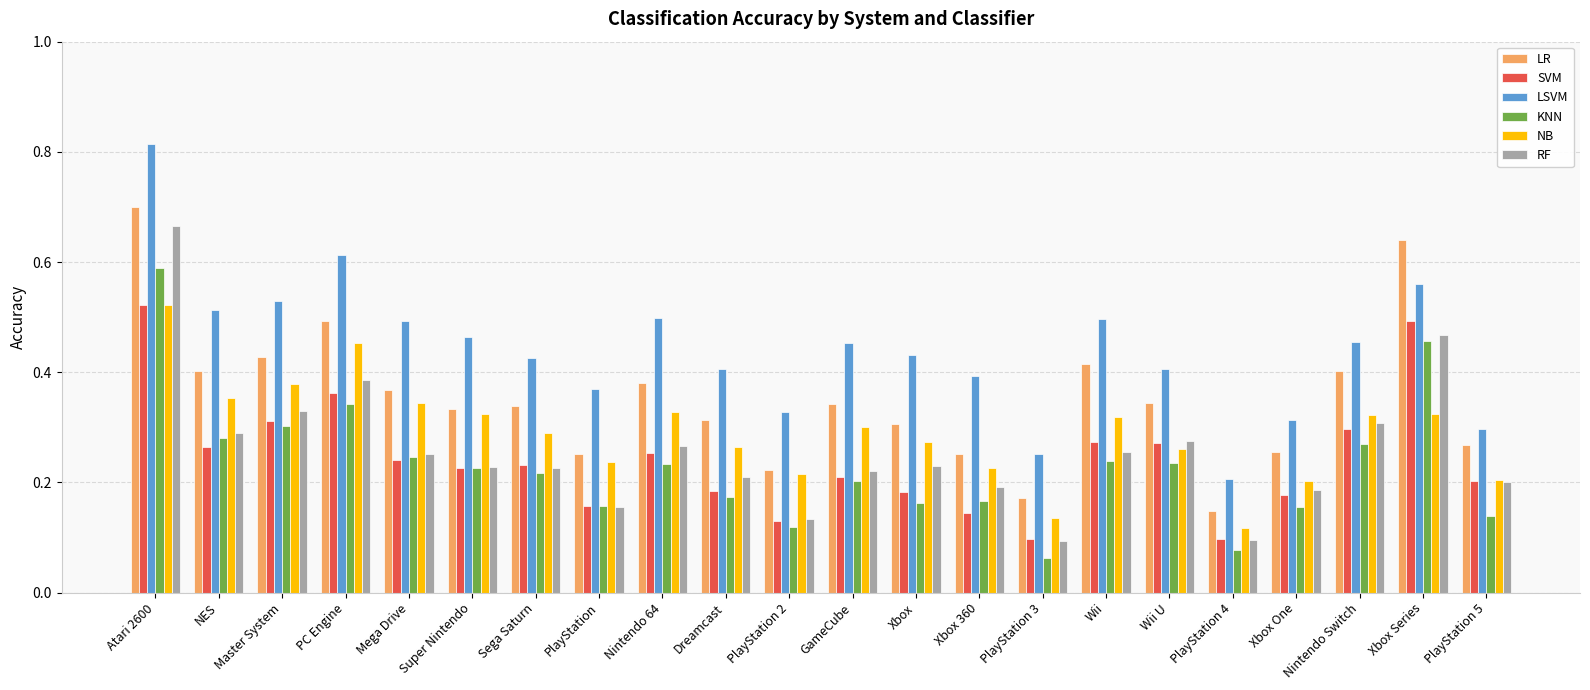

At which category does the chart reach its peak across all series?

Atari 2600